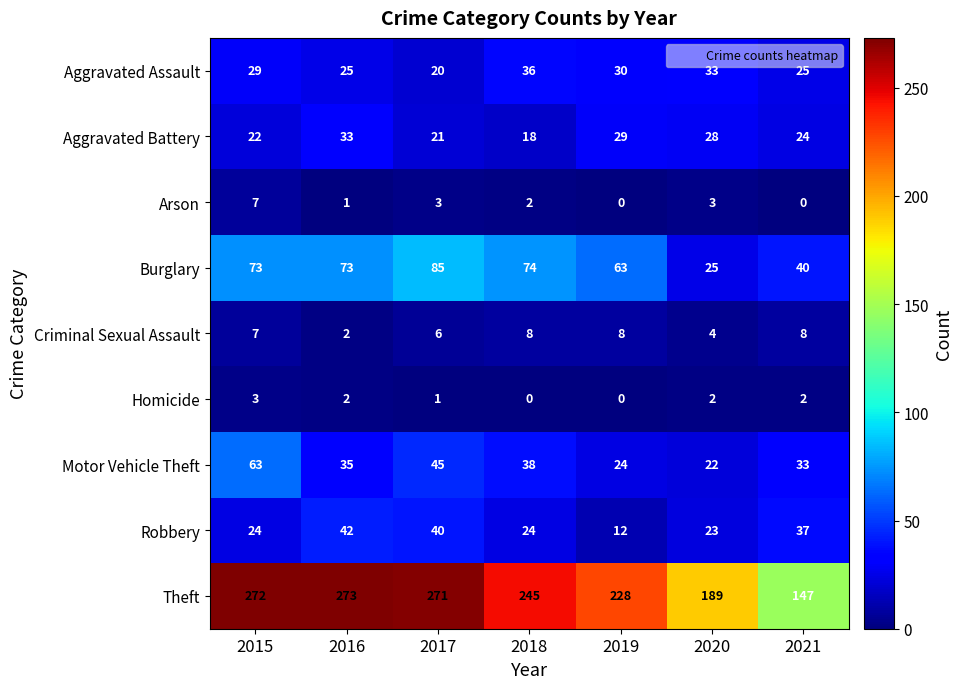

At which label does Arson first exceed 2?

2015